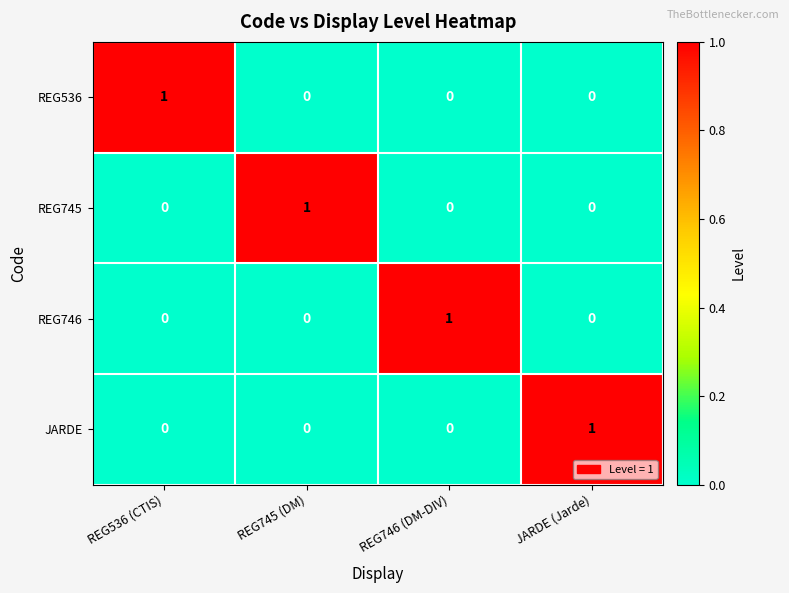

How many data points does each series have?

4